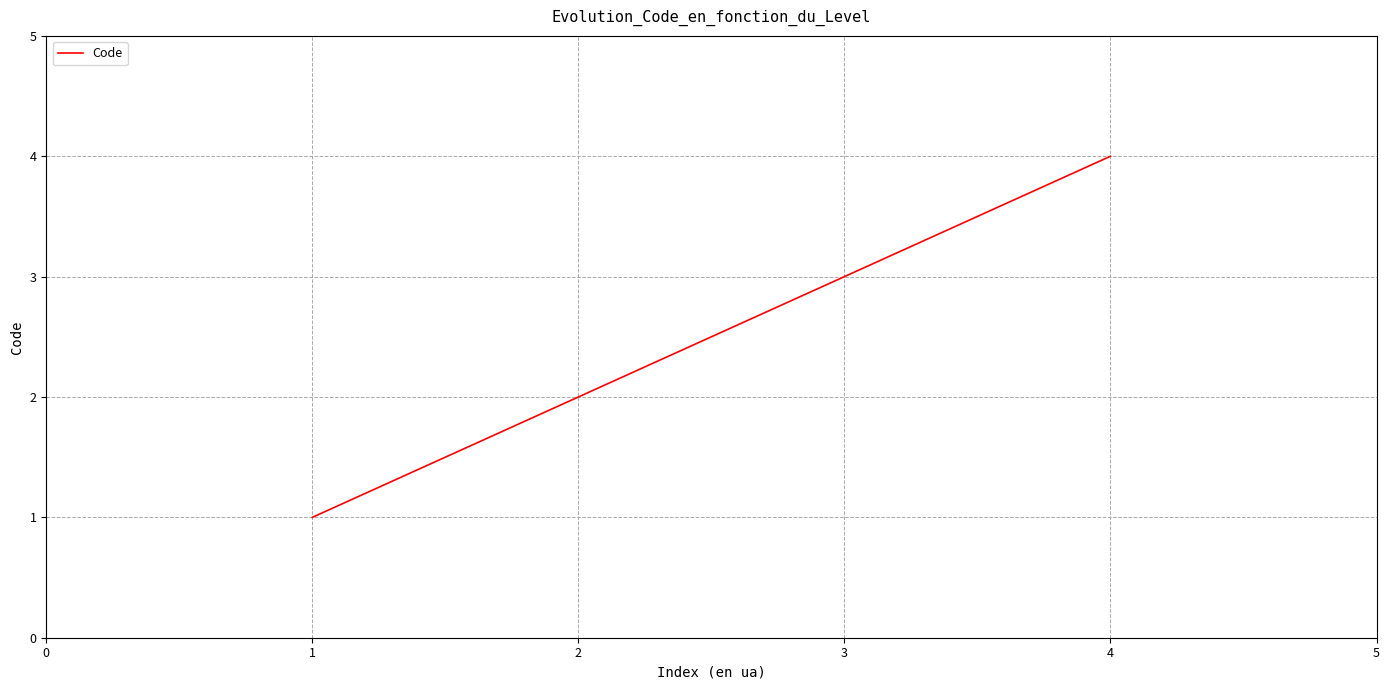

What is the greatest value displayed?

4